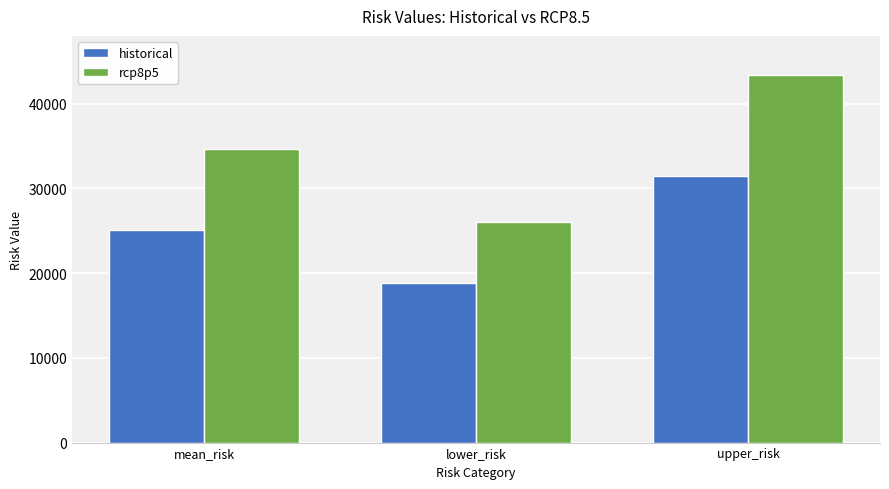

What are all the series names shown in the legend?

historical, rcp8p5